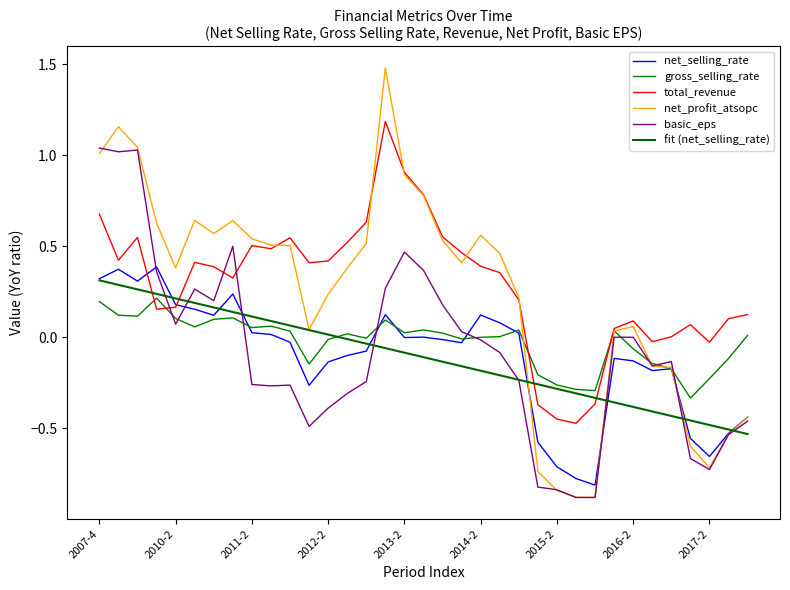

Does the chart display data point markers on the line(s)?

No